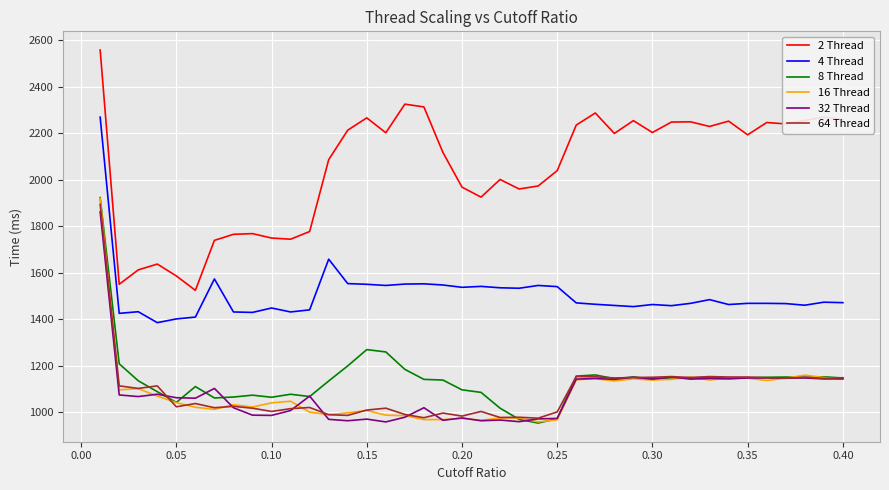

True or false: 32 Thread and 4 Thread intersect in this chart.

False